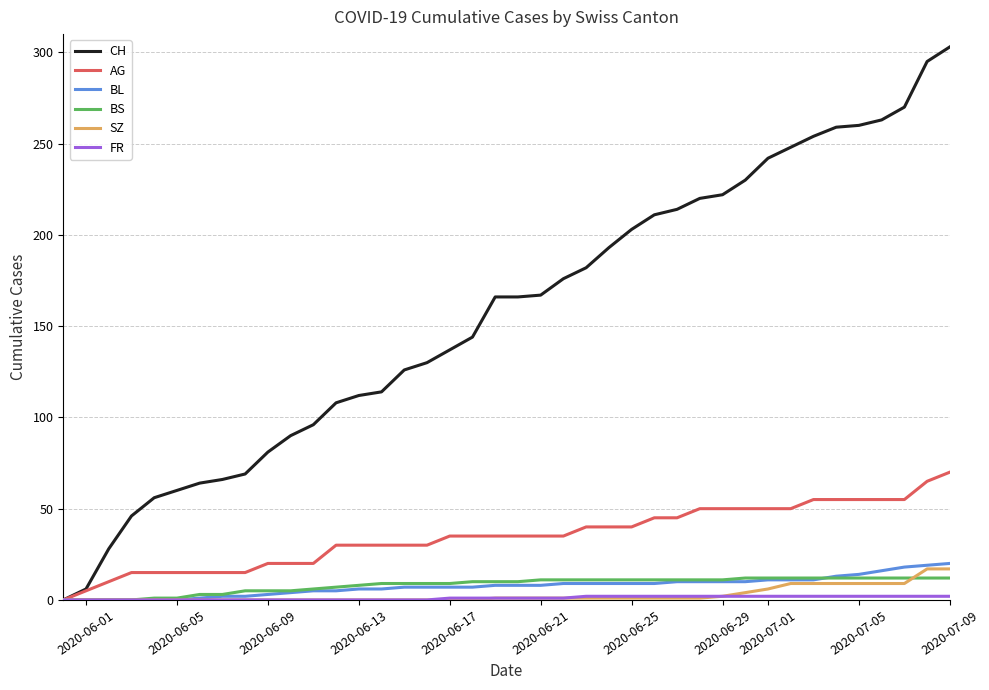

Which series has the largest total across all categories?

CH